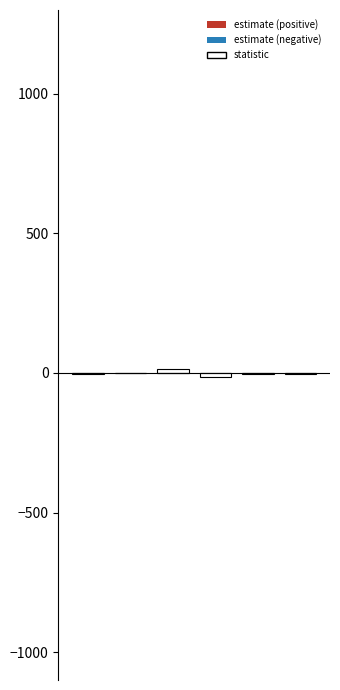

How many positive values does the estimate (pos) series have?

1